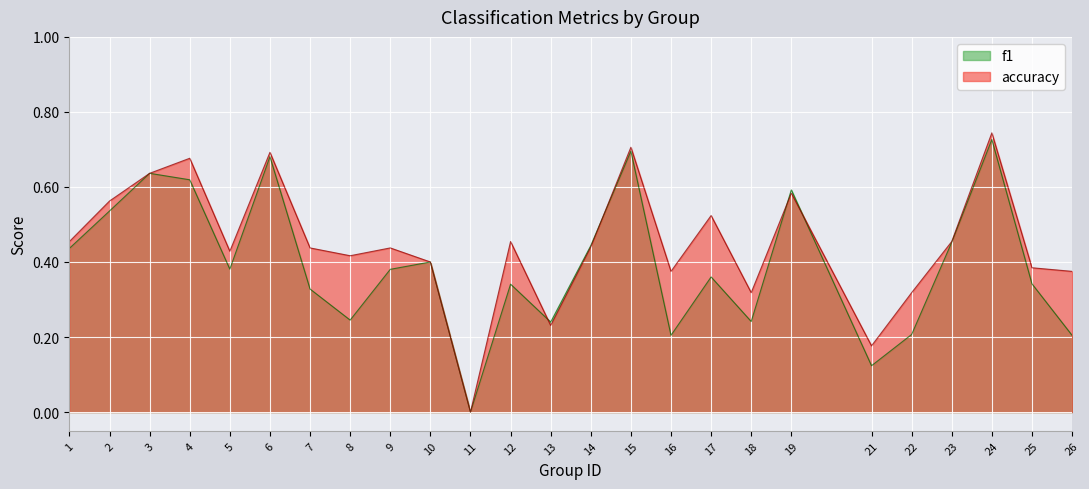

Which category has the highest value across all series?

24